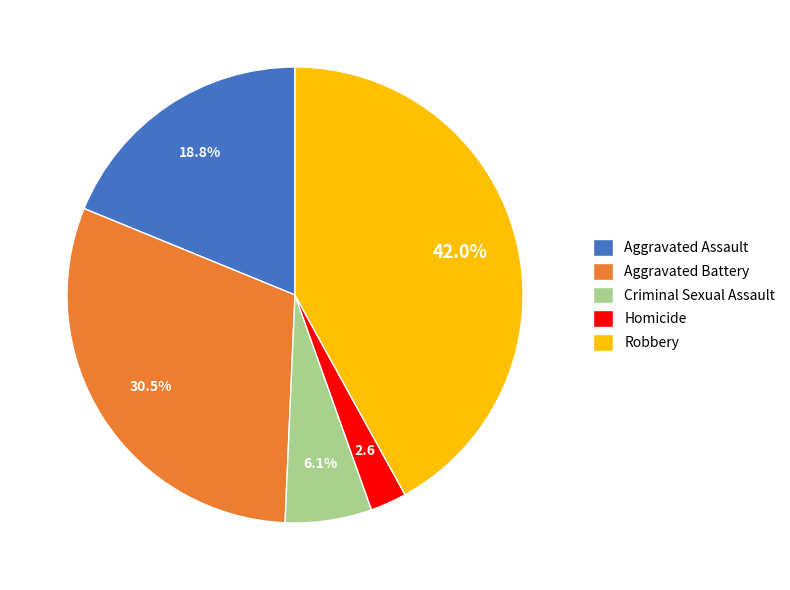

What portion of the pie excludes Aggravated Assault?

81.2%